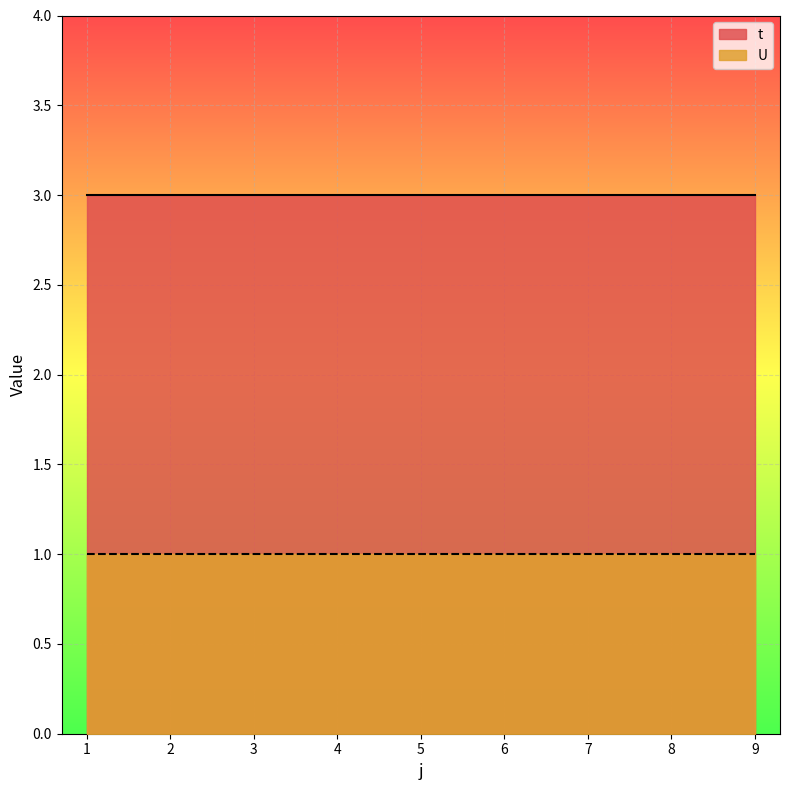

What is the value of the t point at the 8th from the left?

3